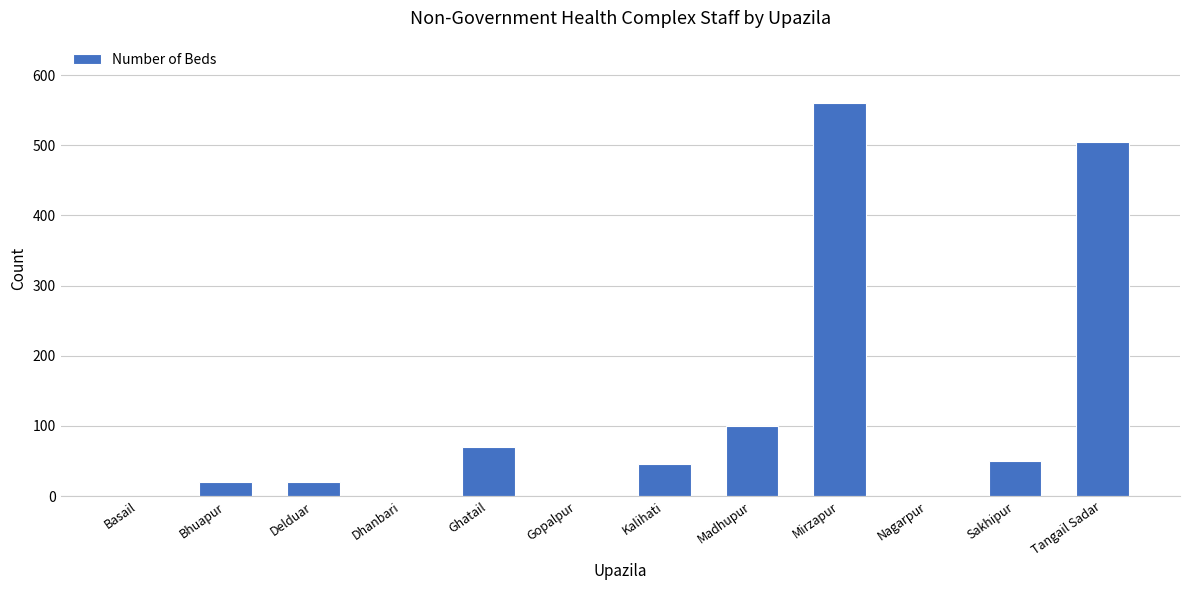

At which category does the chart reach its peak across all series?

Mirzapur